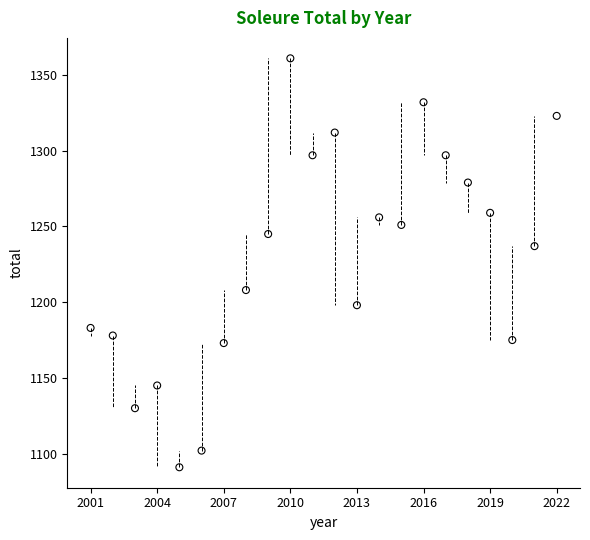

What is the range of X values (max minus min)?

21